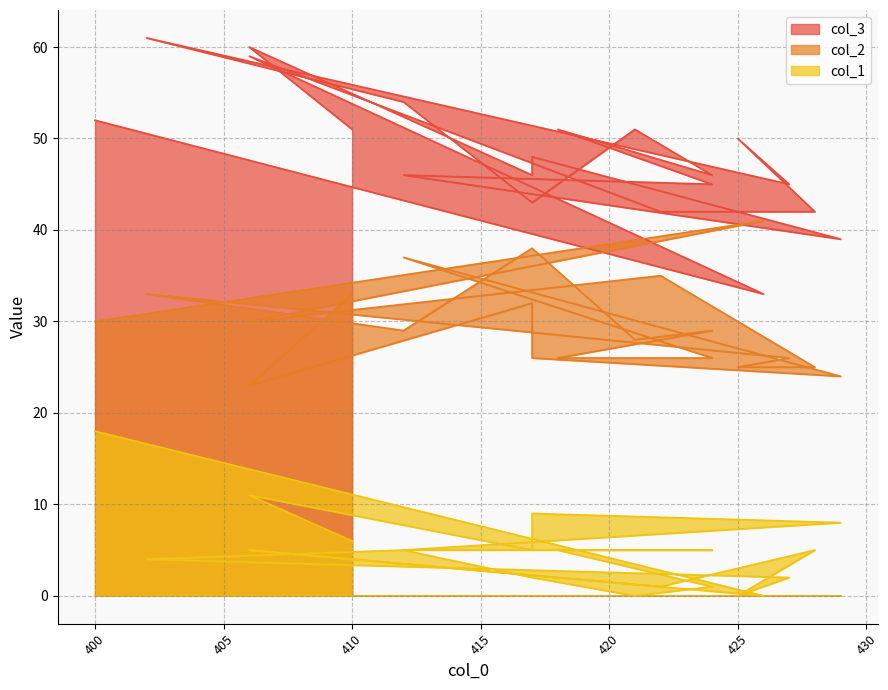

List the series in order of their peak value, lowest first.

col_1, col_2, col_3